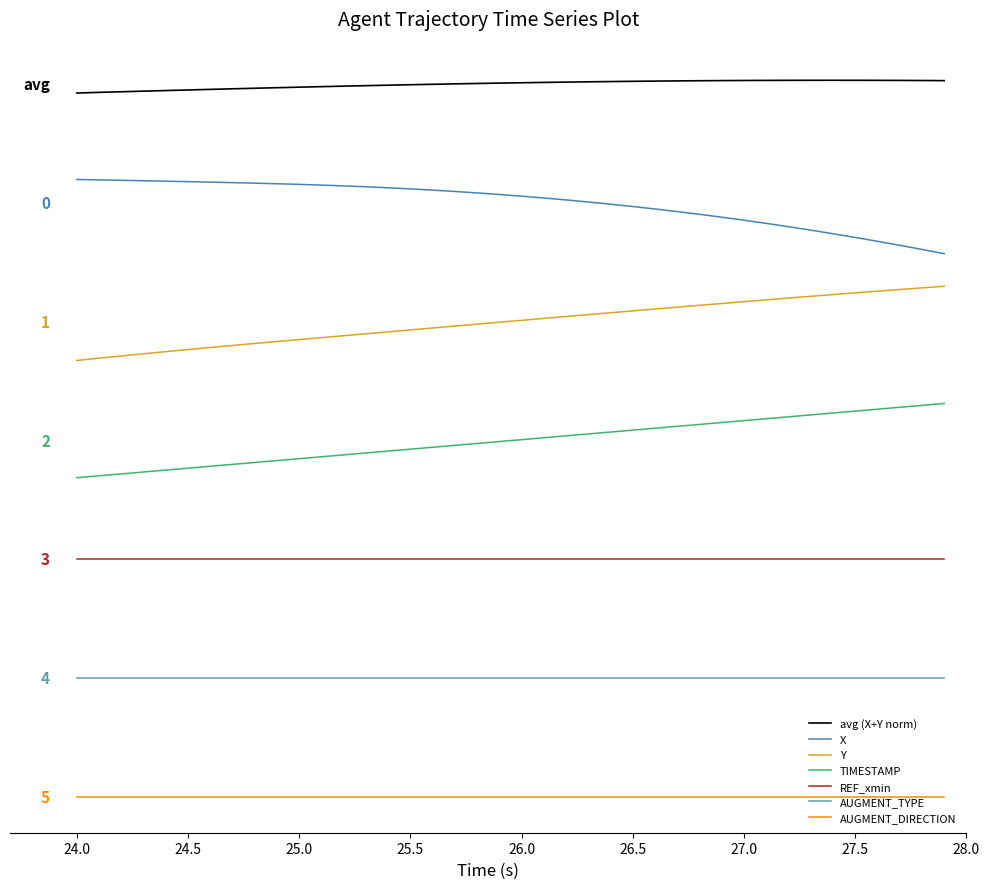

Reading right to left, transcribe all the data shown in this chart.

X: 7.3	7.4	7.4	7.5	7.5	7.6	7.6	7.7	7.7	7.8	7.8	7.8	7.9	7.9	8.0	8.0	8.0	8.0	8.1	8.1	8.1	8.1	8.2	8.2	8.2	8.2	8.2	8.2	8.2	8.3	8.3	8.3	8.3	8.3	8.3	8.3	8.3	8.3	8.3	8.3
Y: 6.9	6.9	6.8	6.8	6.8	6.8	6.7	6.7	6.7	6.7	6.6	6.6	6.6	6.6	6.5	6.5	6.5	6.5	6.4	6.4	6.4	6.4	6.3	6.3	6.3	6.3	6.2	6.2	6.2	6.2	6.1	6.1	6.1	6.1	6.0	6.0	6.0	5.9	5.9	5.9
TIMESTAMP: 5.3	5.3	5.2	5.2	5.2	5.2	5.1	5.1	5.1	5.1	5.0	5.0	5.0	5.0	4.9	4.9	4.9	4.9	4.8	4.8	4.8	4.8	4.7	4.7	4.7	4.7	4.6	4.6	4.6	4.6	4.5	4.5	4.5	4.5	4.4	4.4	4.4	4.4	4.3	4.3